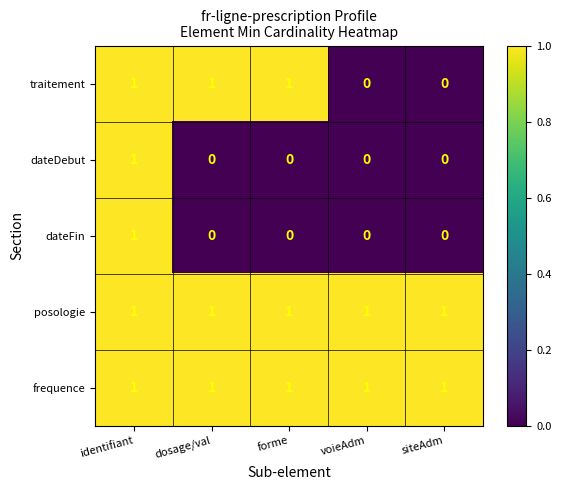

At how many categories does at least one series exceed 0?

5